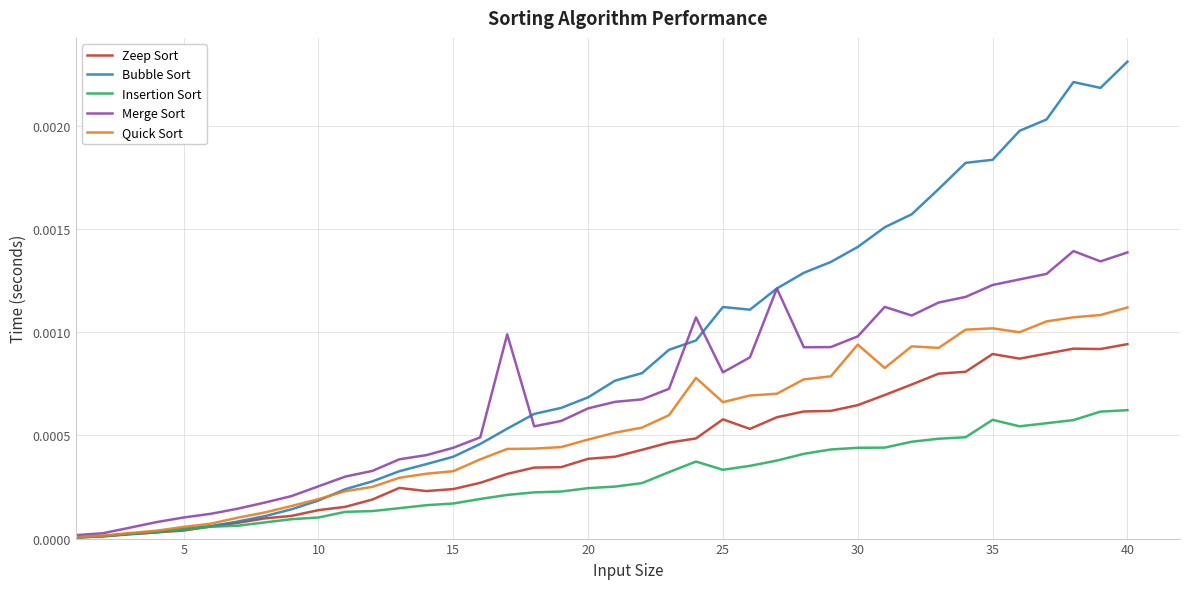

Which series has the largest total across all categories?

Bubble Sort